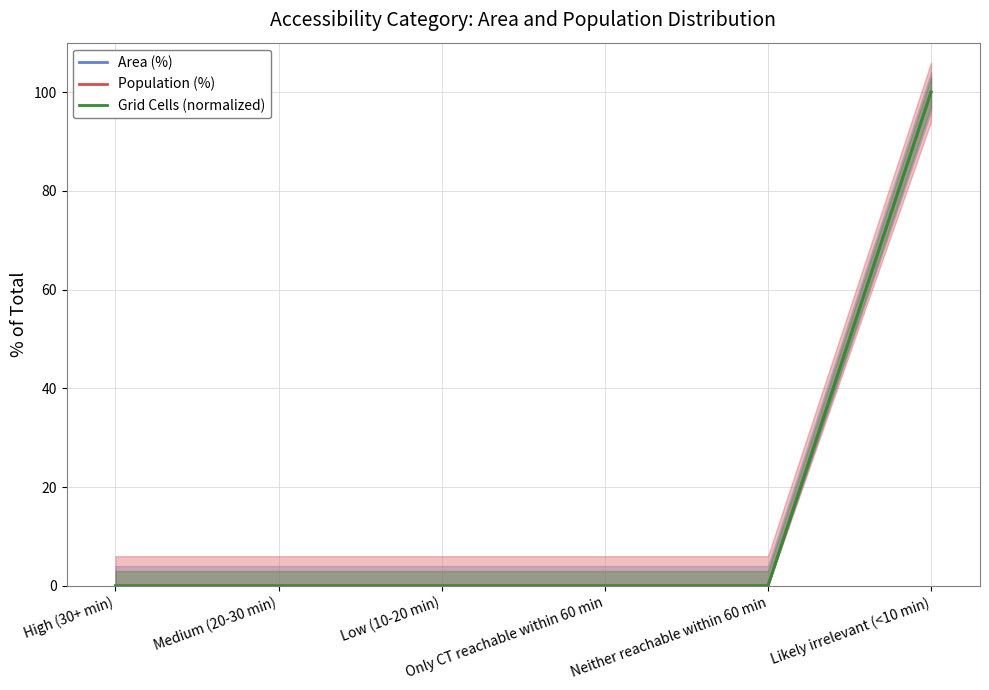

Which series has the largest range (max minus min)?

Area (%)